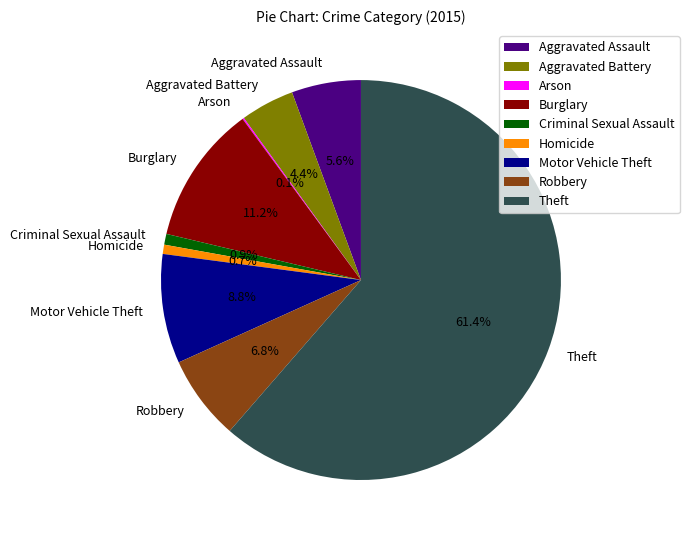

To the nearest percent, what portion does Criminal Sexual Assault represent?

1%